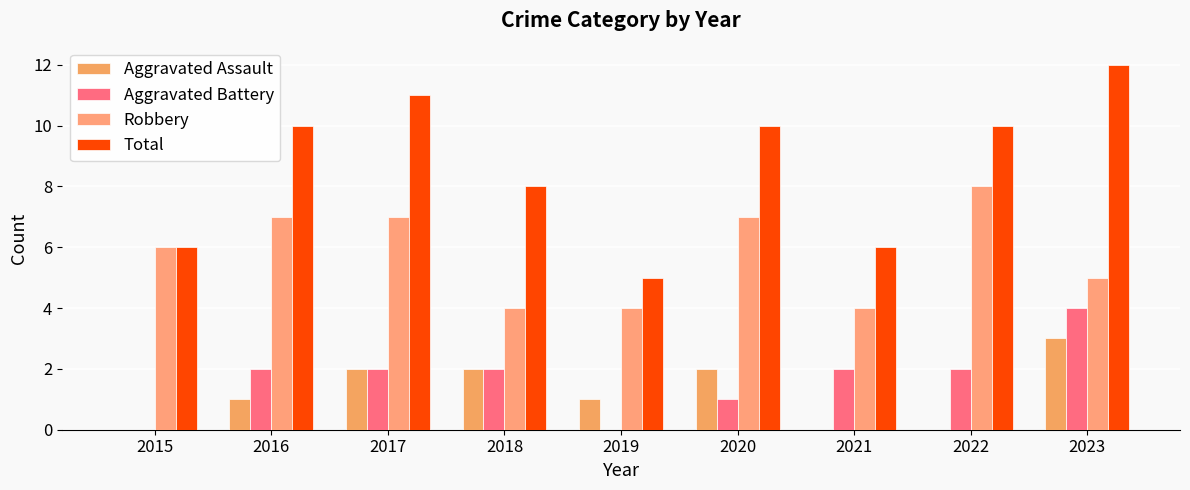

Are the bars grouped side by side (vs. stacked)?

Yes